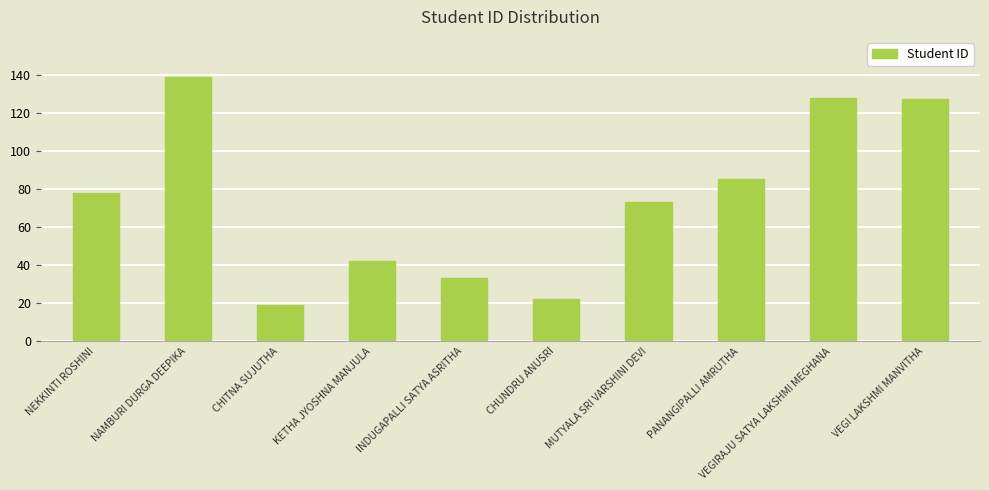

The value at MUTYALA SRI VARSHINI DEVI is 73. True or false?

True